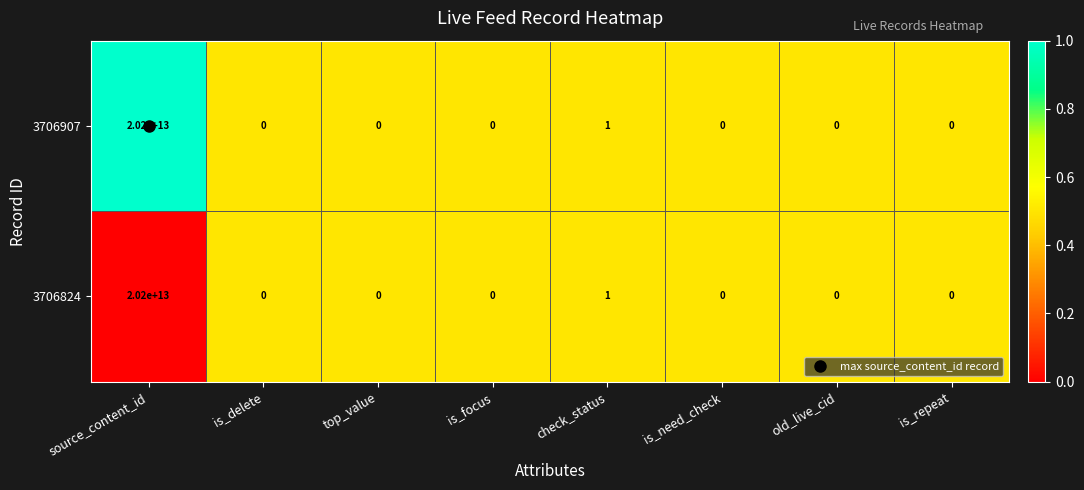

Is it true that 3706907 equals 12415727131133 at is_delete?

False